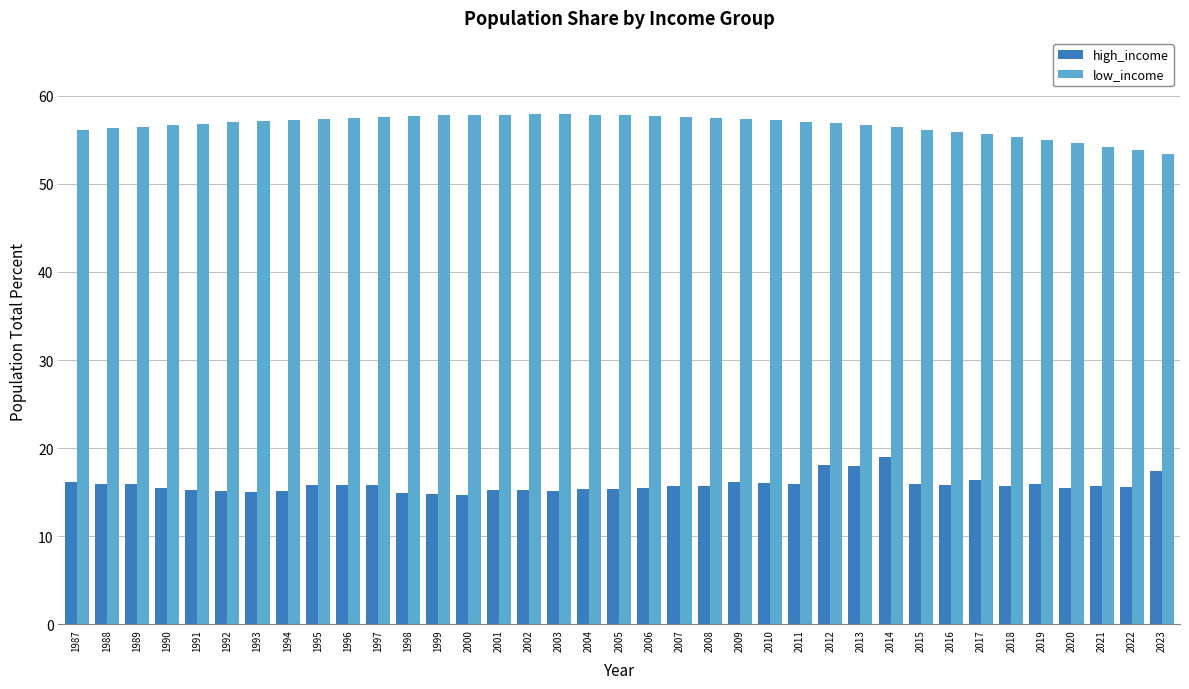

True or false: high_income has a value of 15.3 at 2005.

True